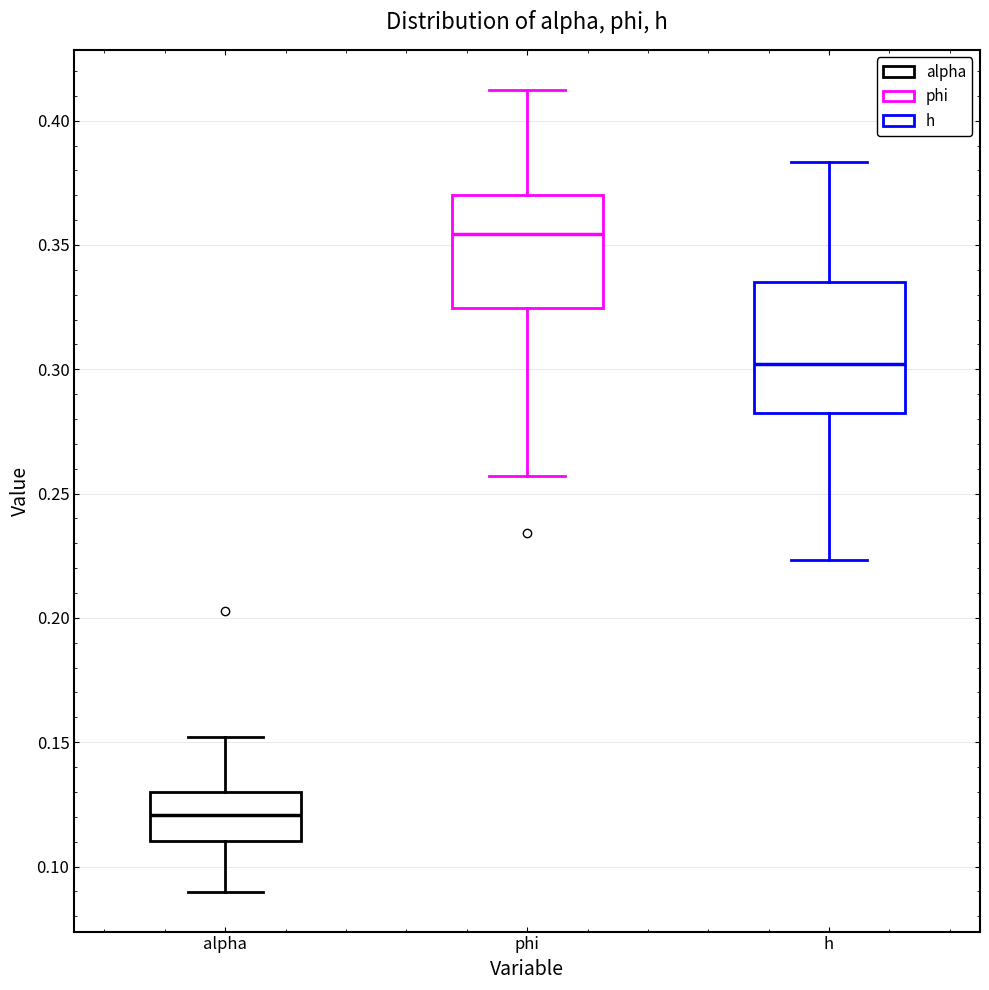

Reading left to right, read every box against the y-axis: the position of its median line, the range the box covers, and the ends of its whiskers. The values are not printed on the chart, so give them approximately, as read against the axis.

alpha: median 0.120, box 0.110 to 0.130, whiskers 0.090 to 0.150
phi: median 0.355, box 0.325 to 0.370, whiskers 0.255 to 0.410
h: median 0.300, box 0.280 to 0.335, whiskers 0.225 to 0.385